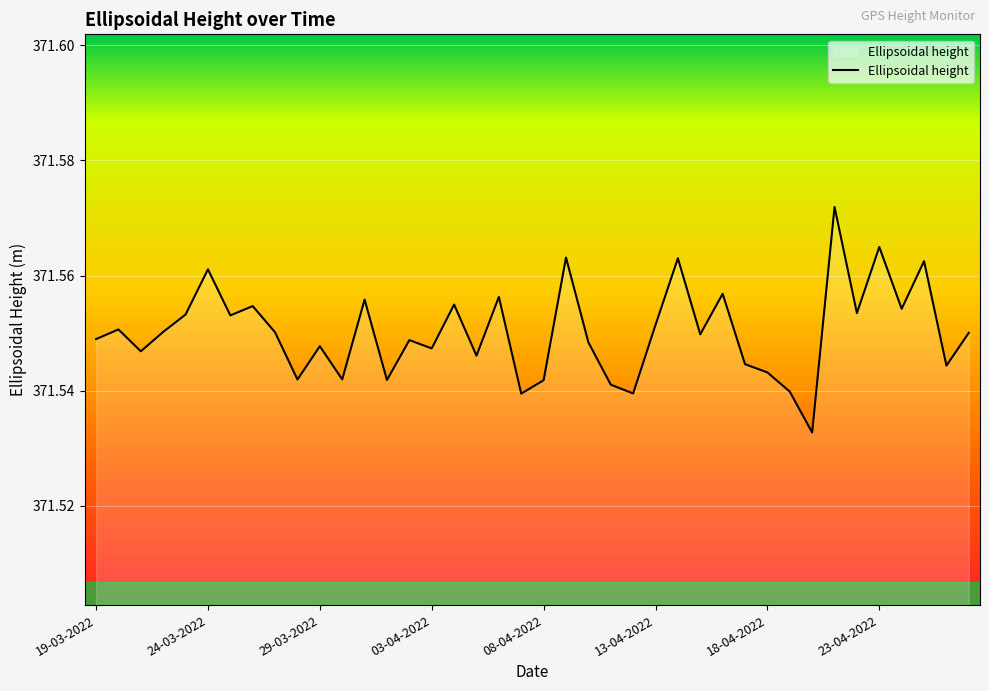

True or false: the data shows 194.9 at 13-04-2022.

False